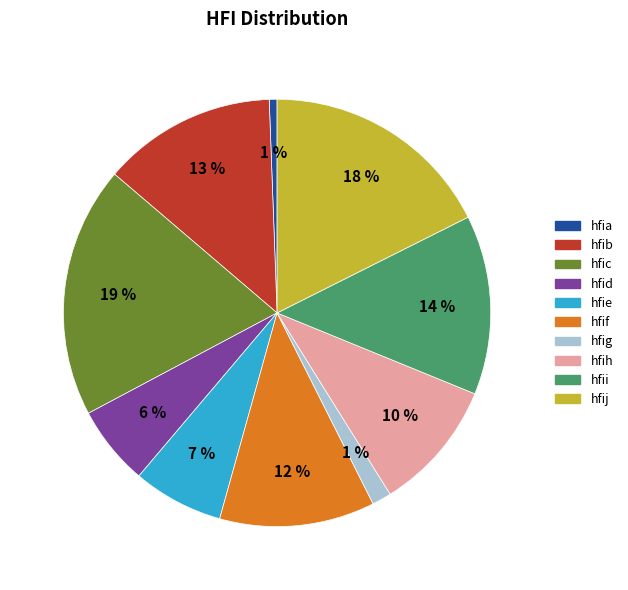

To the nearest percent, what percentage of the pie is hfia?

1%